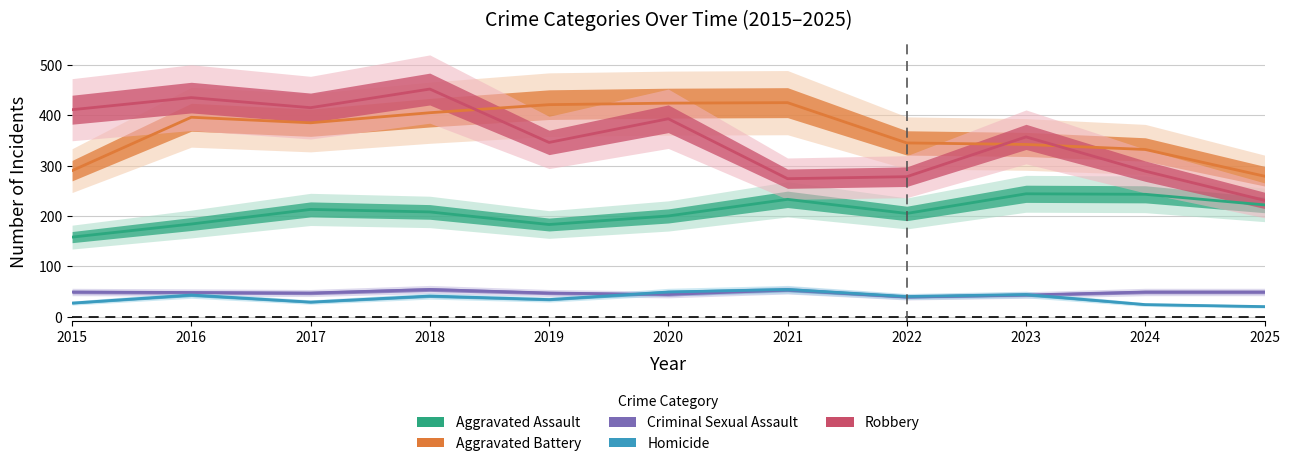

Which series has the widest spread of values?

Robbery